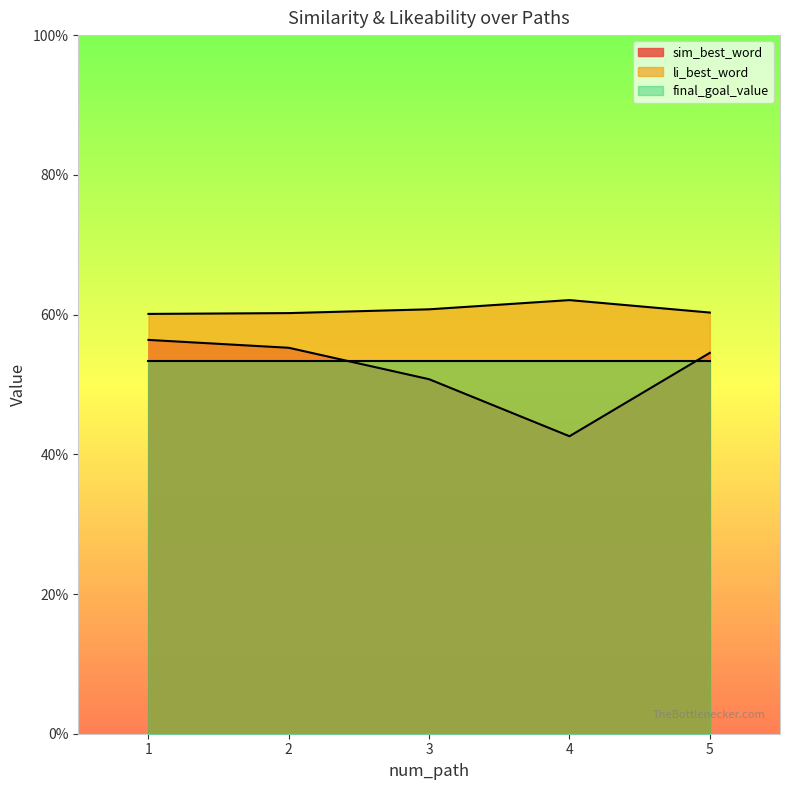

True or false: sim_best_word has a value of 0.3 at 2.

False